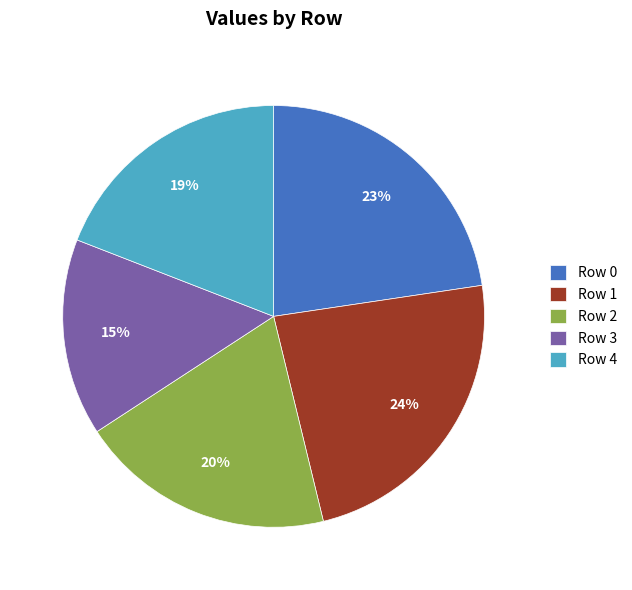

To the nearest percent, what is the average slice percentage?

20%